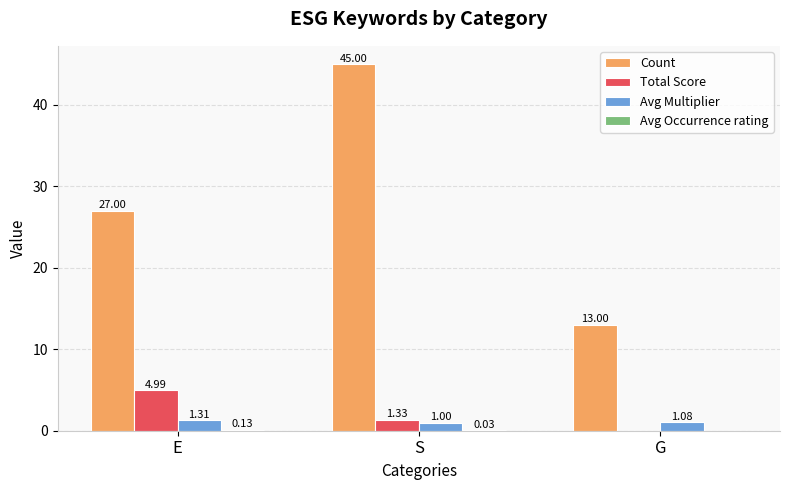

At which category is the sum across all series the highest?

S